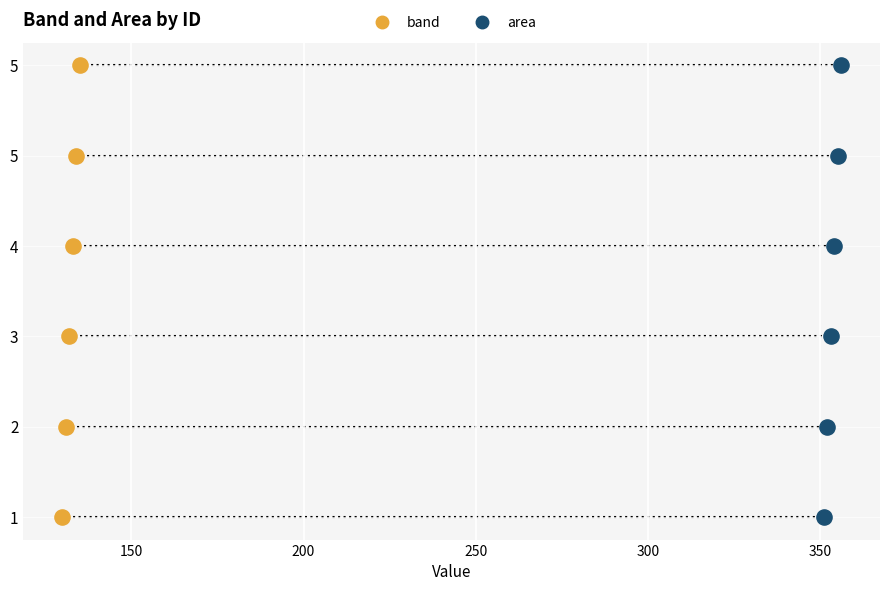

What are all the series names shown in the legend?

band, area